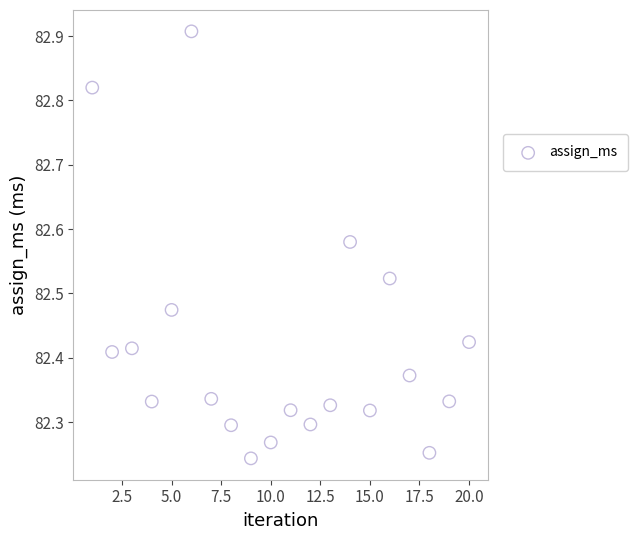

What is the range of Y values (max minus min)?

0.7